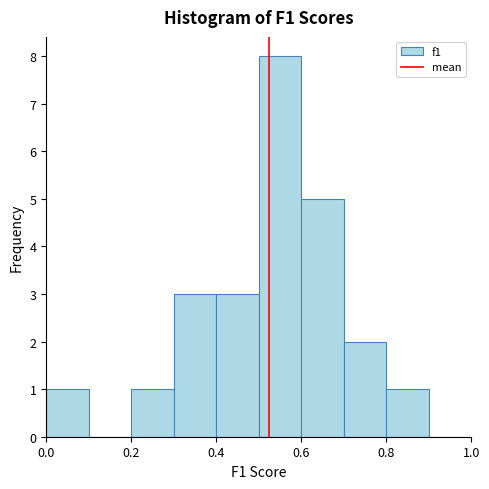

What is the height of the bar covering 0.2 to 0.3 on the x-axis? The values are not printed on the chart, so give them approximately, as read against the axis.

1